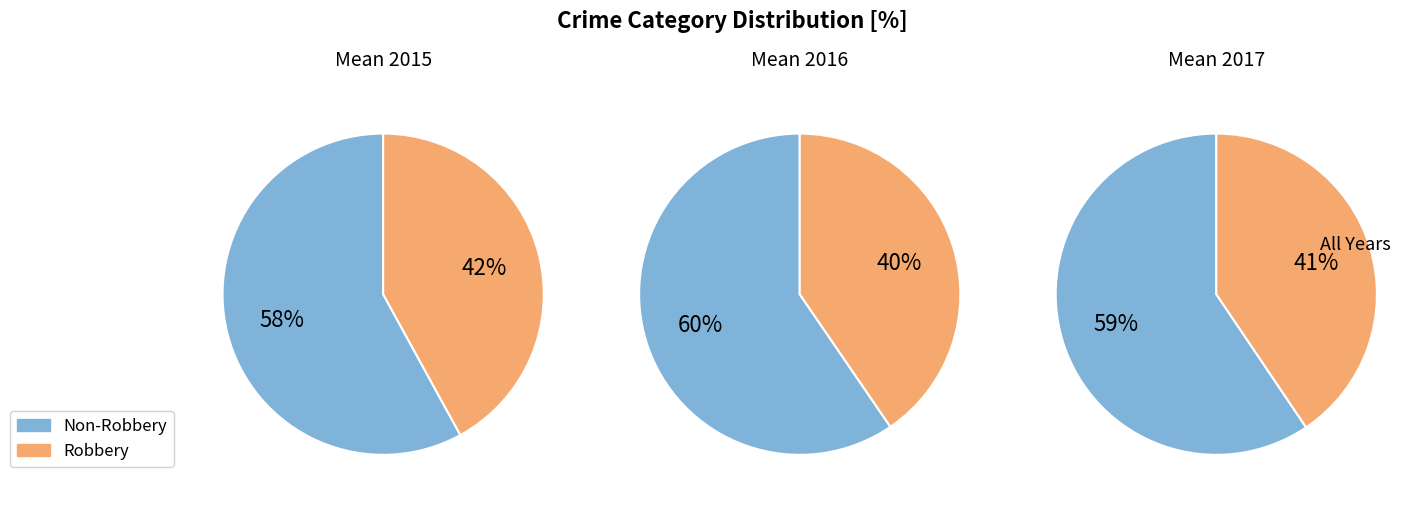

Is it true that Aggravated Battery is 38% of the pie?

False